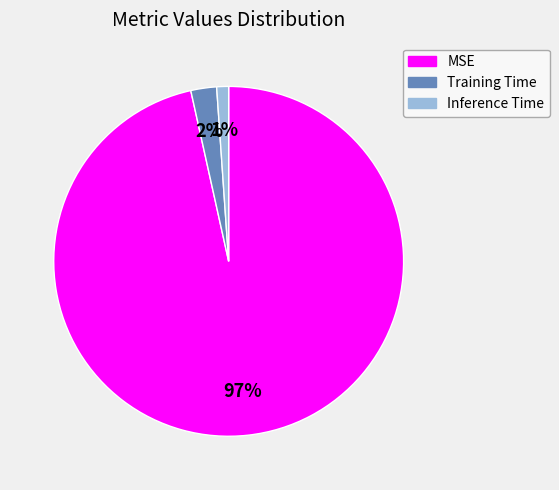

To the nearest percent, what portion does MSE represent?

97%